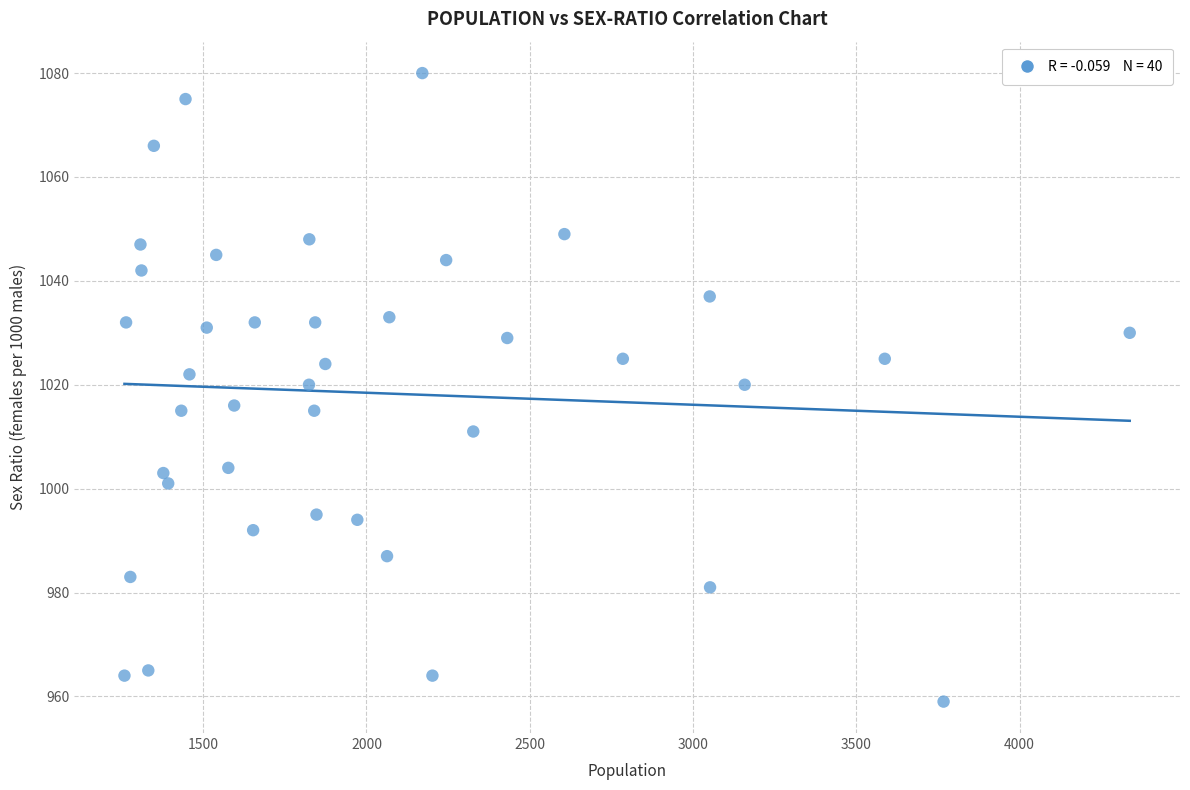

What is the range of X values (max minus min)?

3078